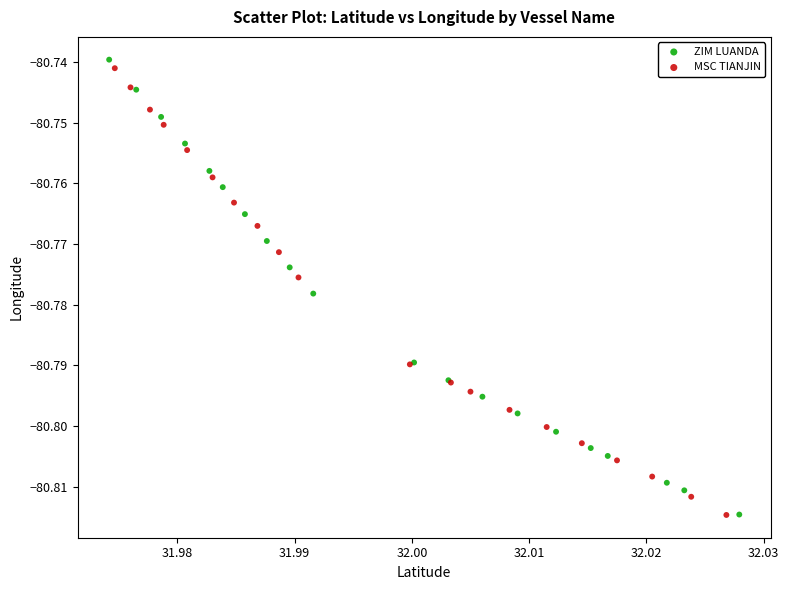

Which series has the widest spread of Y values?

ZIM LUANDA